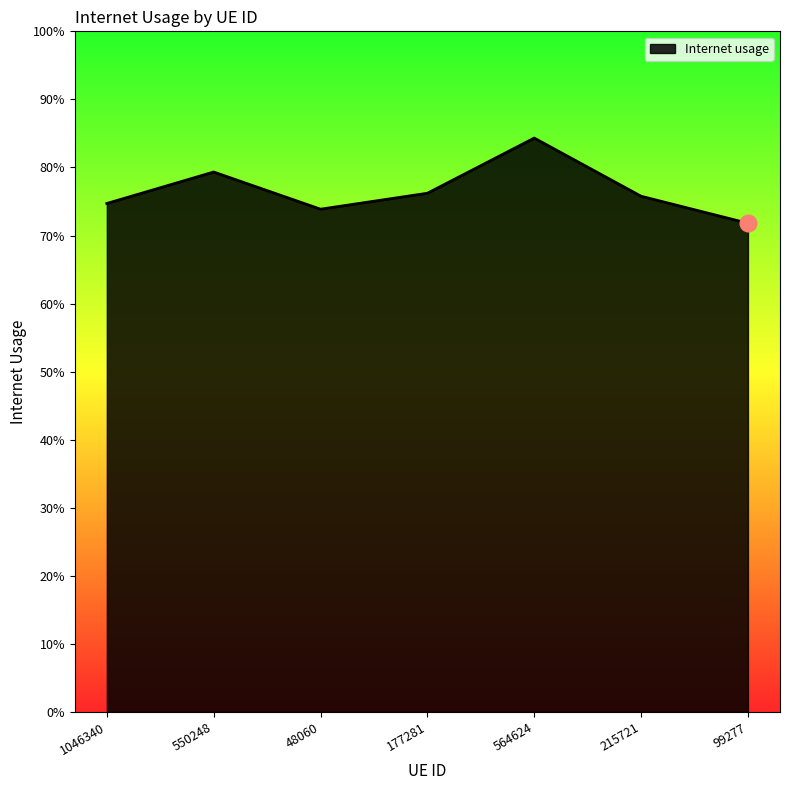

Does the chart display data point markers on the line(s)?

No